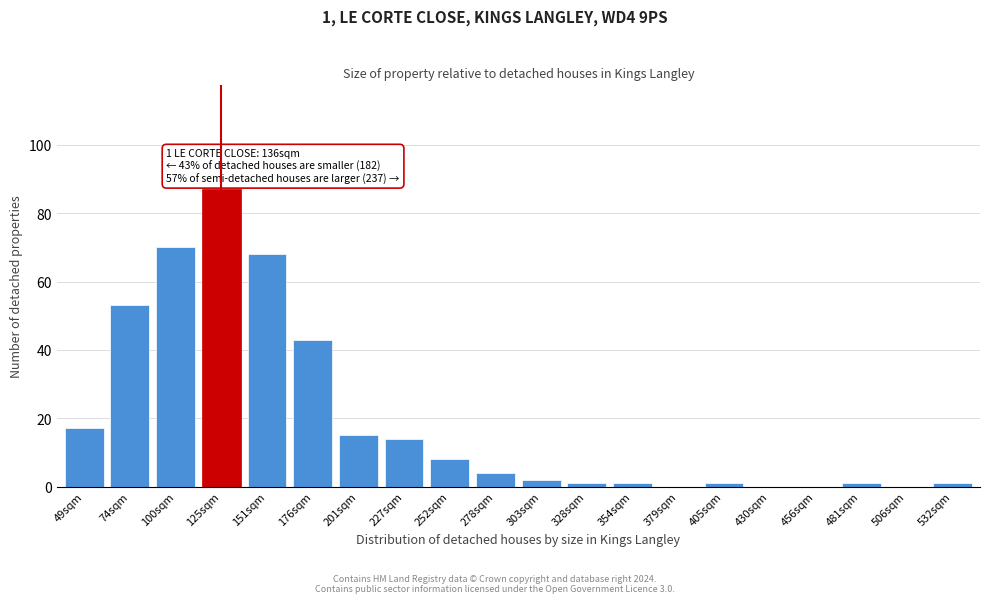

Reading left to right, transcribe all the data shown in this chart.

49sqm=17	74sqm=53	100sqm=70	125sqm=87	151sqm=68	176sqm=43	201sqm=15	227sqm=14	252sqm=8	278sqm=4	303sqm=2	328sqm=1	354sqm=1	379sqm=0	405sqm=1	430sqm=0	456sqm=0	481sqm=1	506sqm=0	532sqm=1